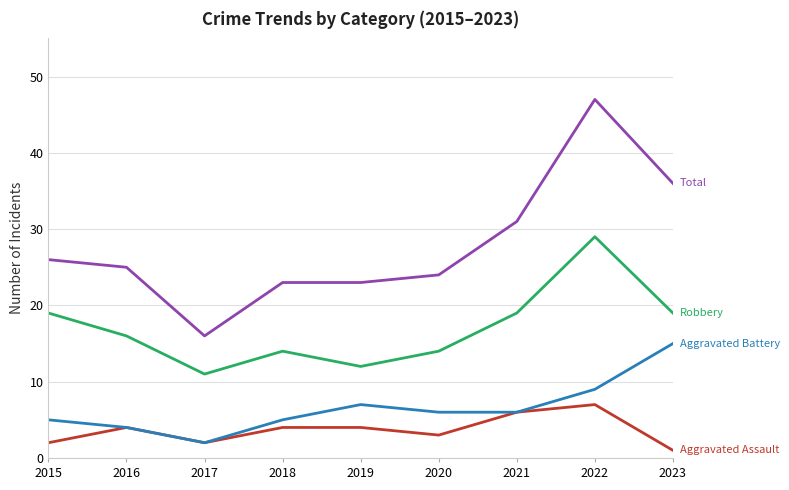

What is the total value across all series at 2015?

52